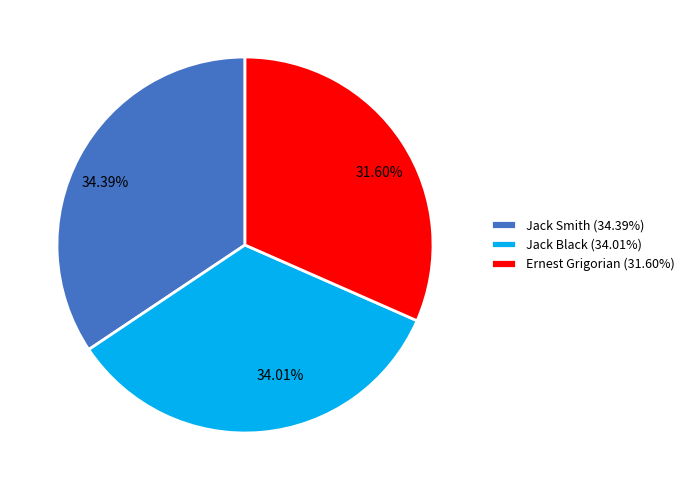

To the nearest percent, what is the combined percentage of Ernest Grigorian and Jack Black?

66%